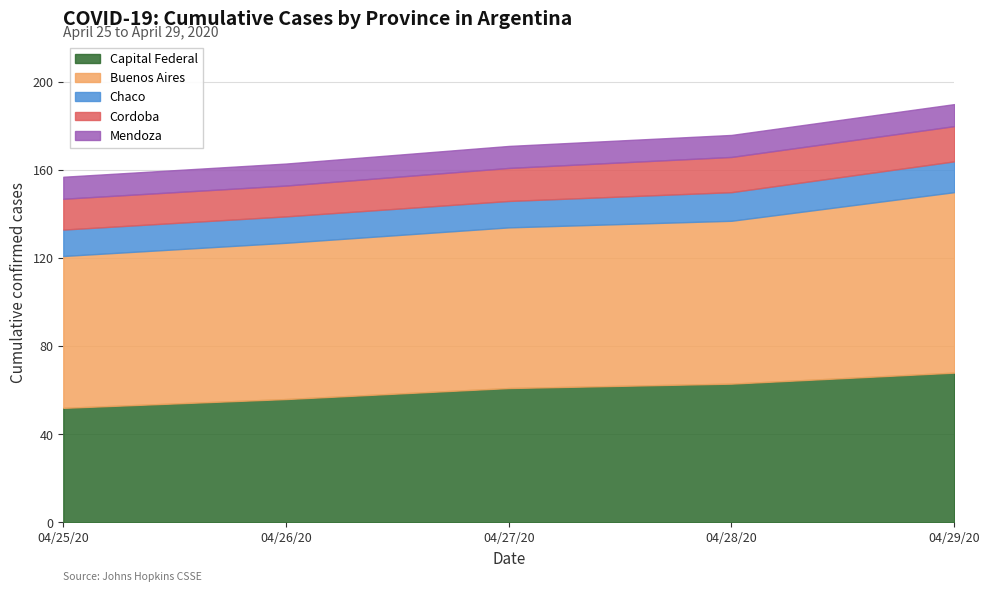

List the series in order of their peak value, lowest first.

Mendoza, Chaco, Cordoba, Capital Federal, Buenos Aires